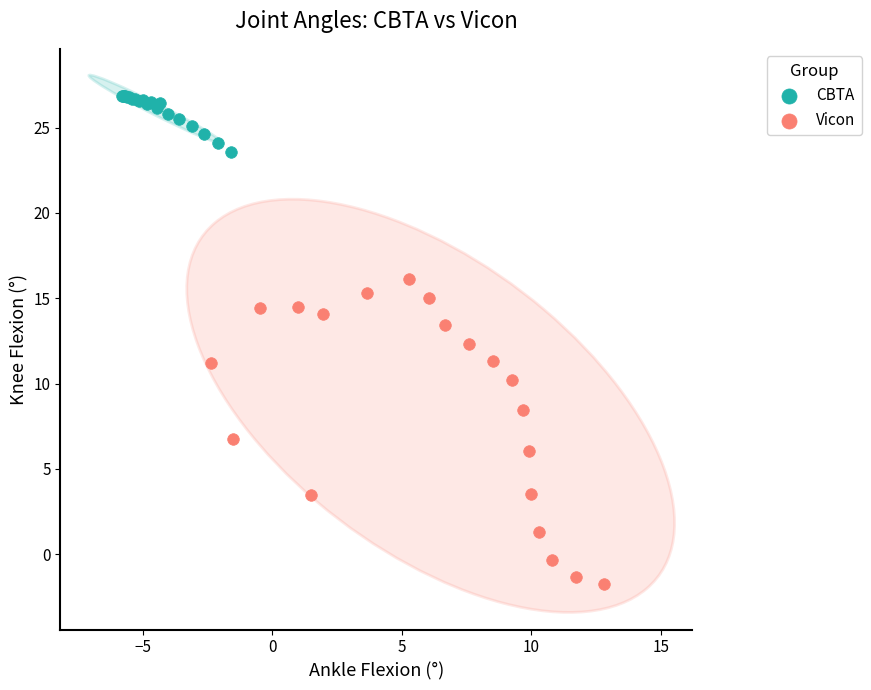

Which series has the largest Y range (max minus min)?

Vicon